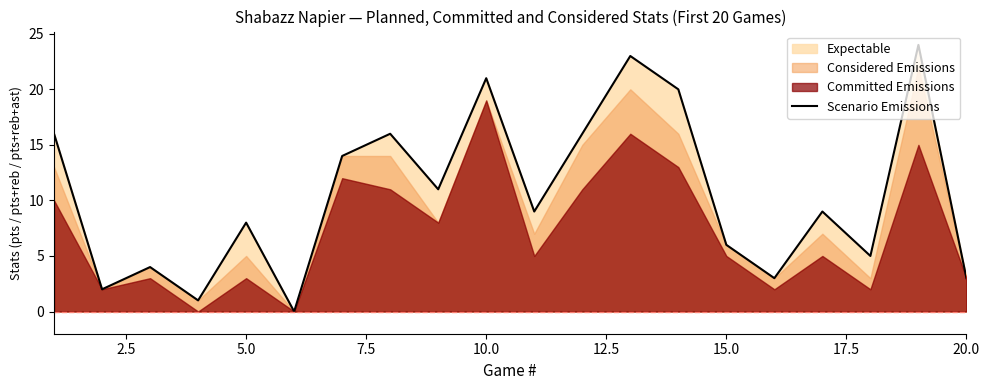

The Scenario Emissions series shows 21 at 10.0. True or false?

True